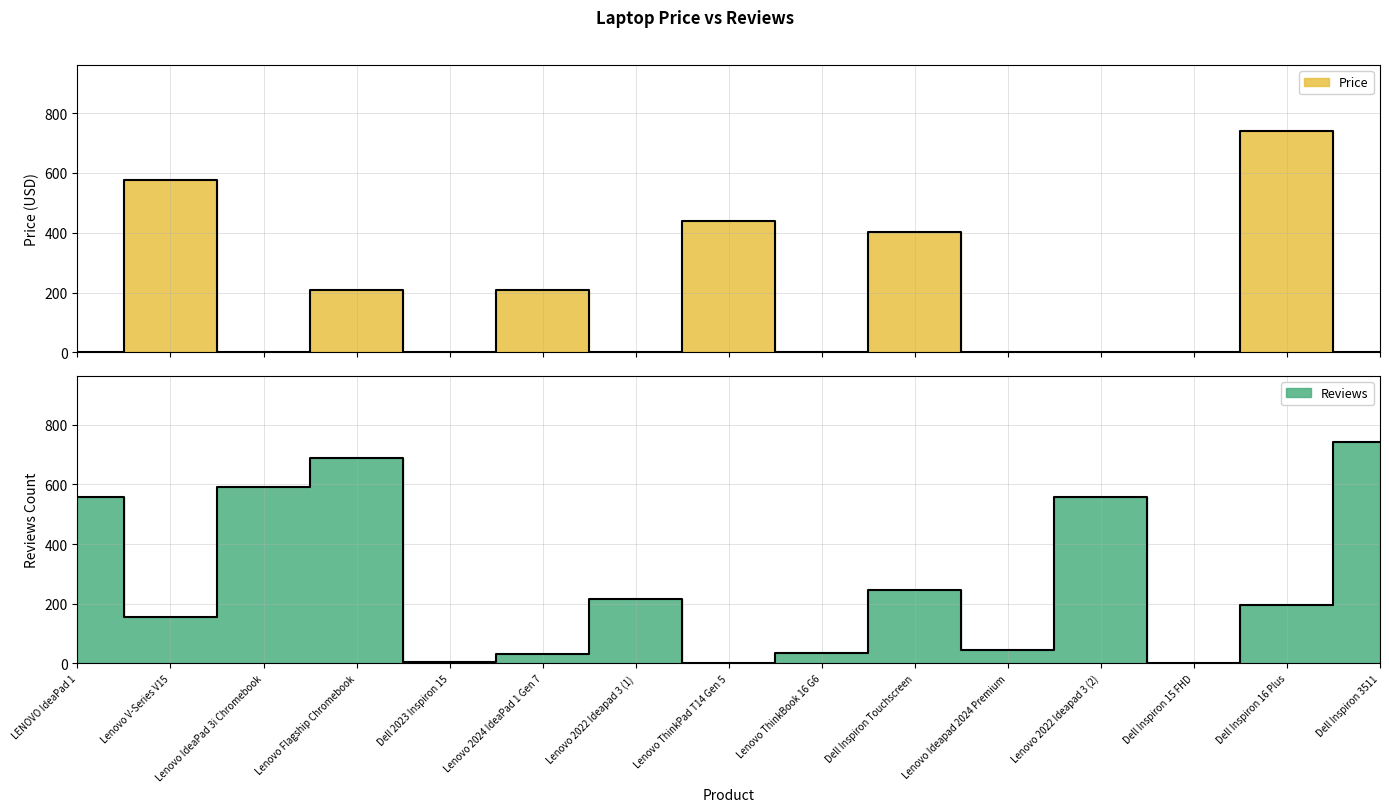

Where is Price nearest to the value 369?

Dell Inspiron Touchscreen